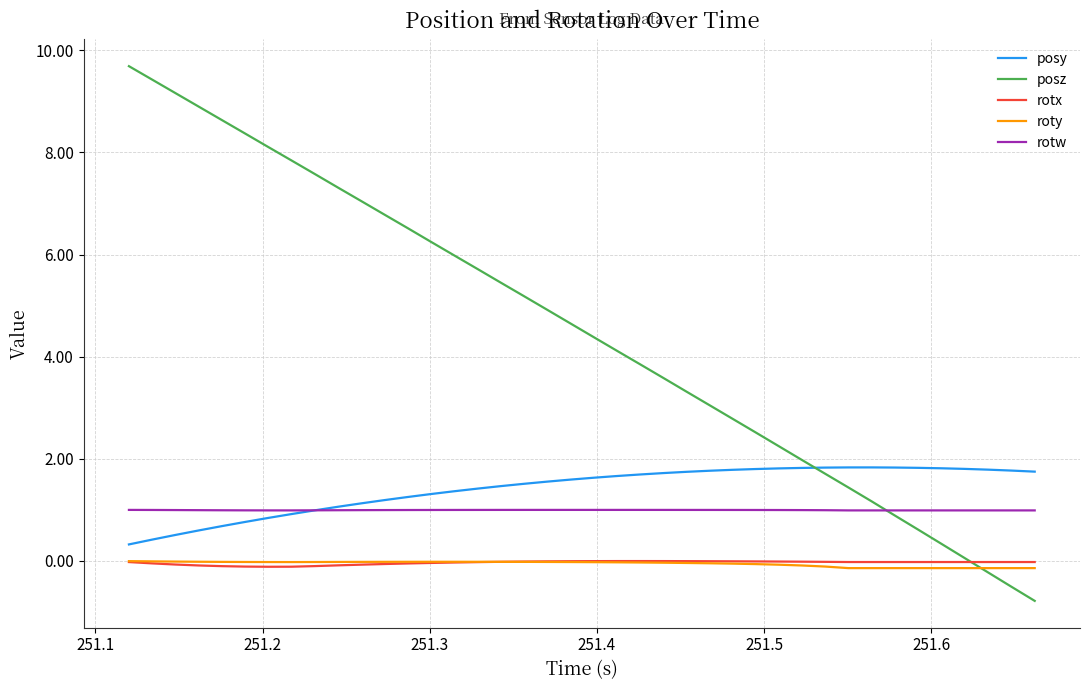

What is the minimum value for posz?

-0.8